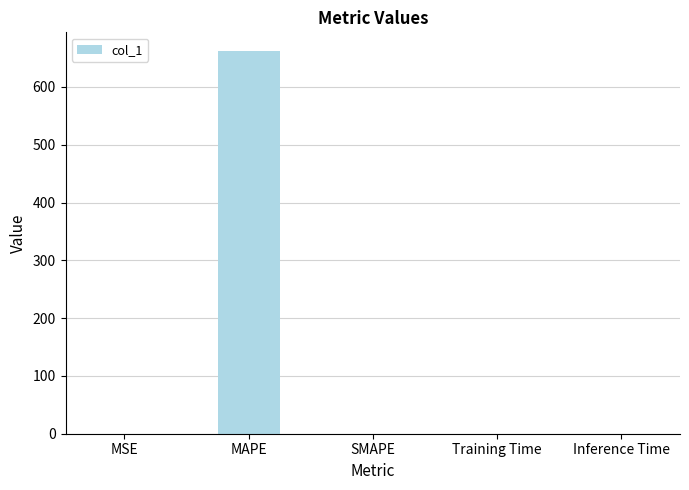

How many series are shown in this chart?

1